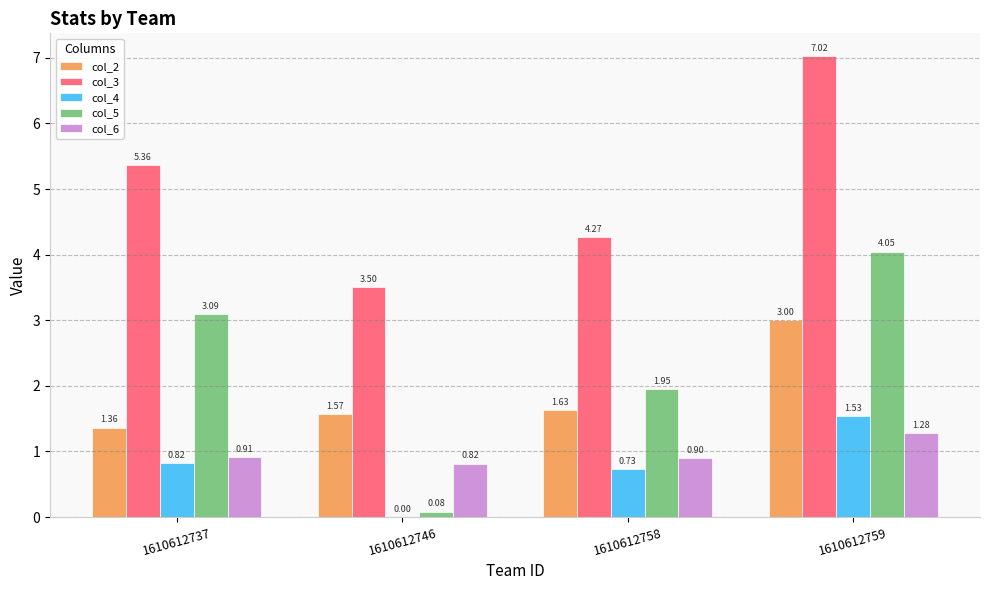

Count the number of data series in this chart.

5